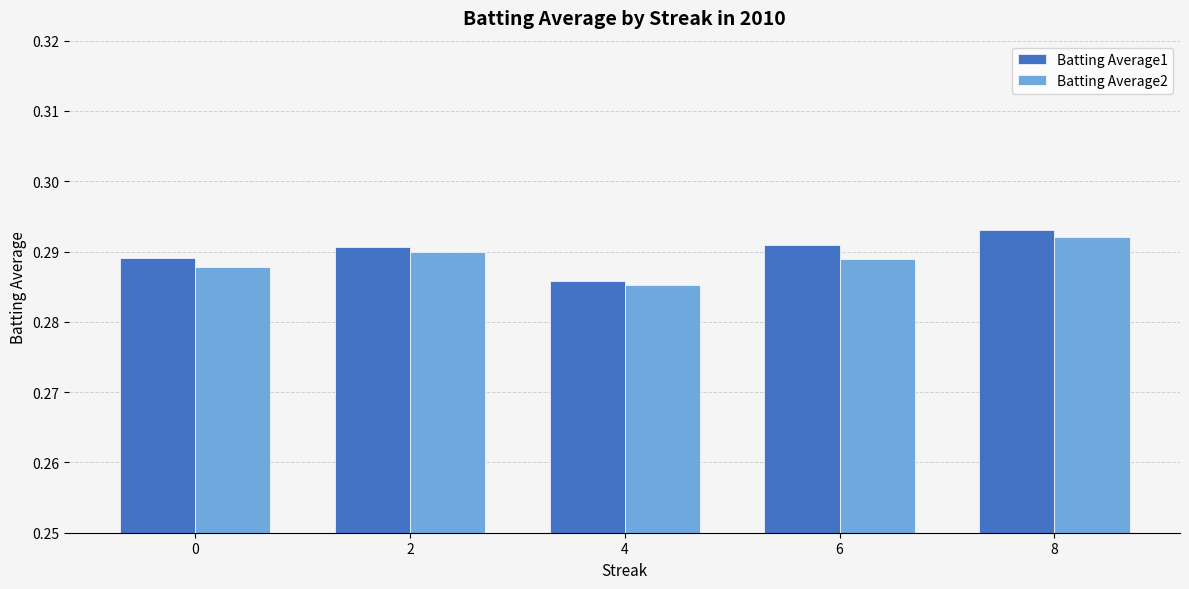

Which label corresponds to the smallest value in the chart?

4